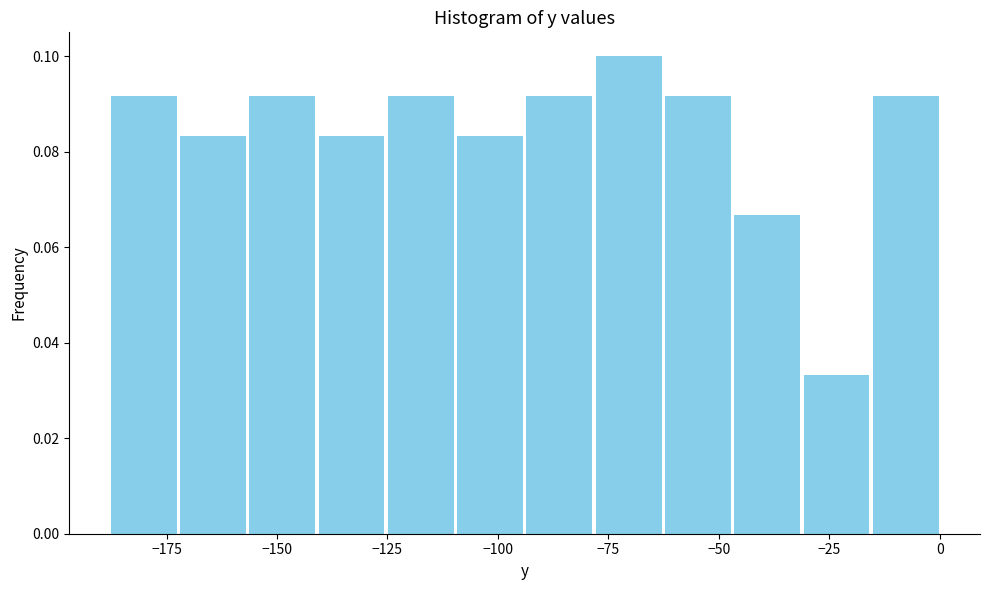

Around what value on the x-axis is the tallest bar? Give the approximate position of its centre, as read against the axis.

-70